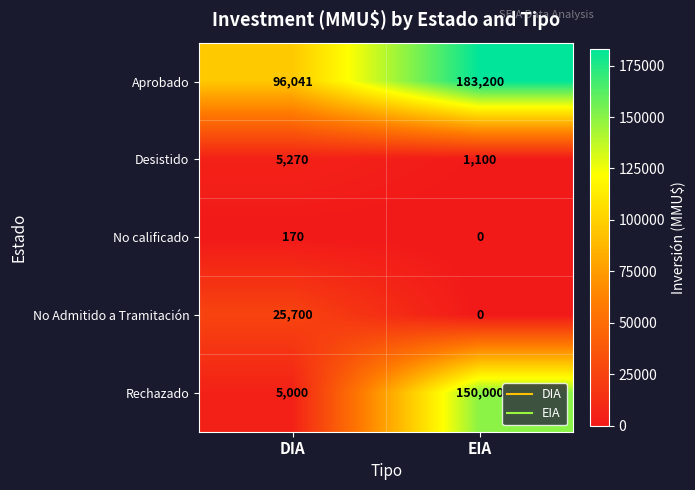

Reading left to right, transcribe all the data shown in this chart.

Aprobado: 96041	183200
Desistido: 5270	1100
No calificado: 170	0
No Admitido a Tramitación: 25700	0
Rechazado: 5000	150000